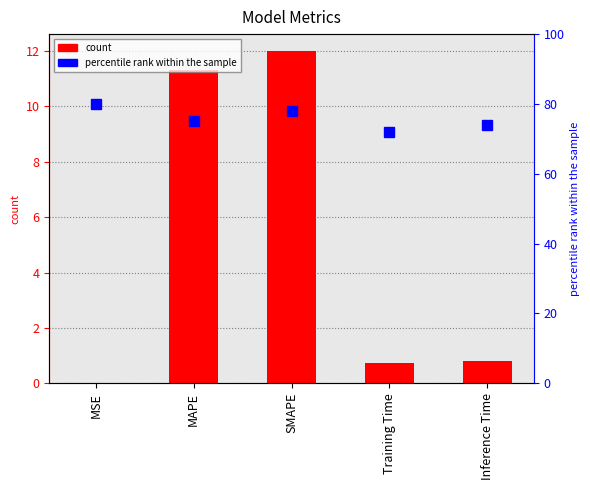

What is the label of the 1st bar from the right?

Inference Time